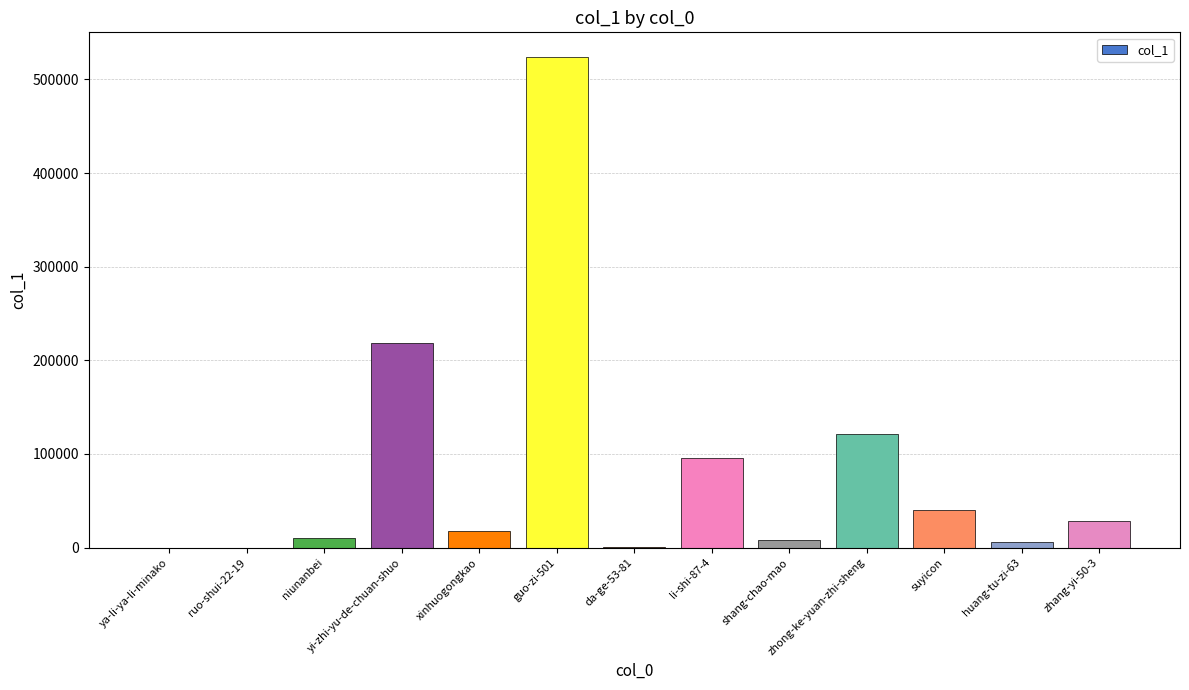

What is the maximum value shown in the chart?

524022